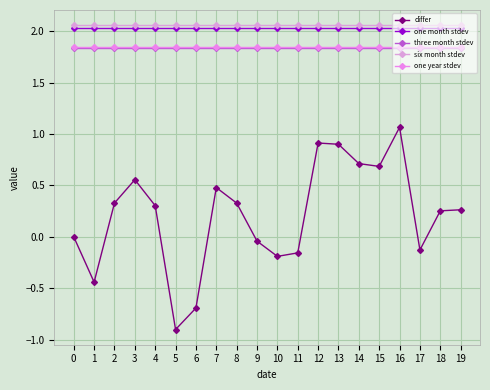

True or false: three month stdev and one month stdev cross at least once.

False